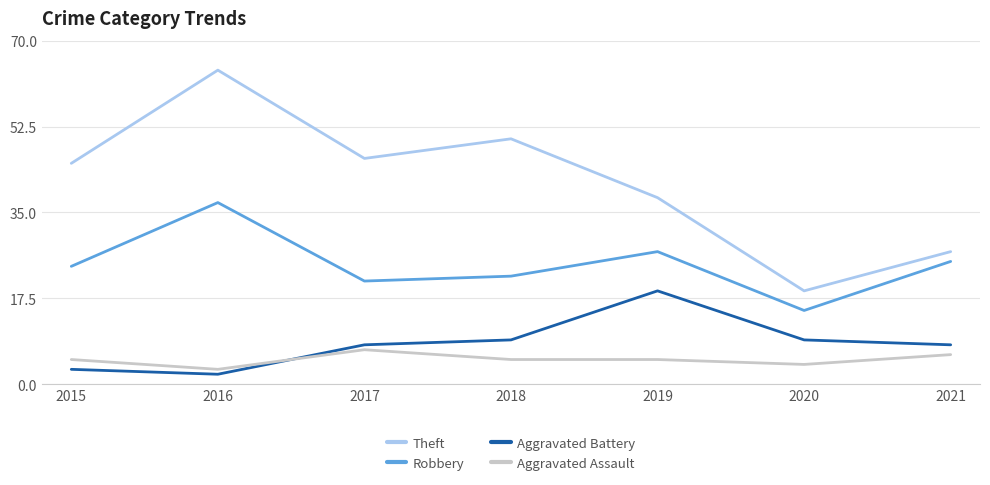

Reading left to right, list all the values displayed in this chart.

Theft: 2015=45	2016=64	2017=46	2018=50	2019=38	2020=19	2021=27
Robbery: 2015=24	2016=37	2017=21	2018=22	2019=27	2020=15	2021=25
Aggravated Battery: 2015=3	2016=2	2017=8	2018=9	2019=19	2020=9	2021=8
Aggravated Assault: 2015=5	2016=3	2017=7	2018=5	2019=5	2020=4	2021=6